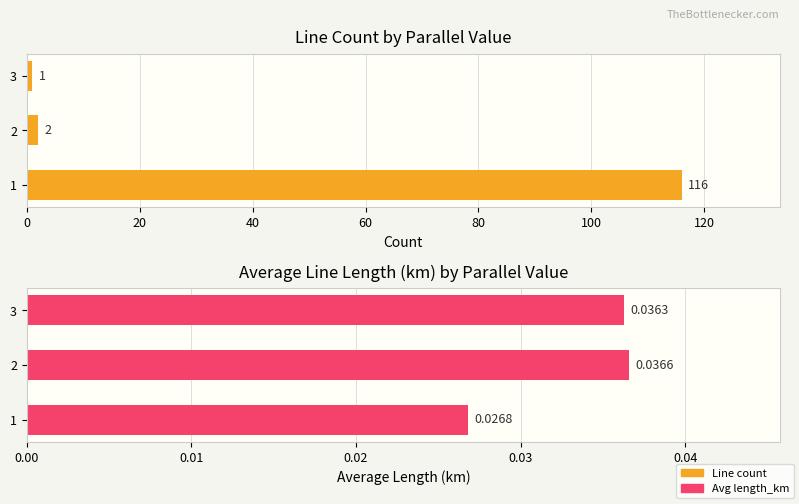

The Line count series shows 70.1 at 1. True or false?

False